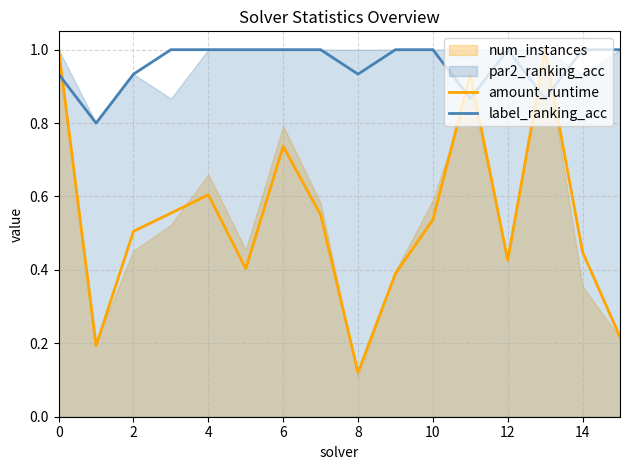

How many intersections are there between label_ranking_acc and amount_runtime?

5